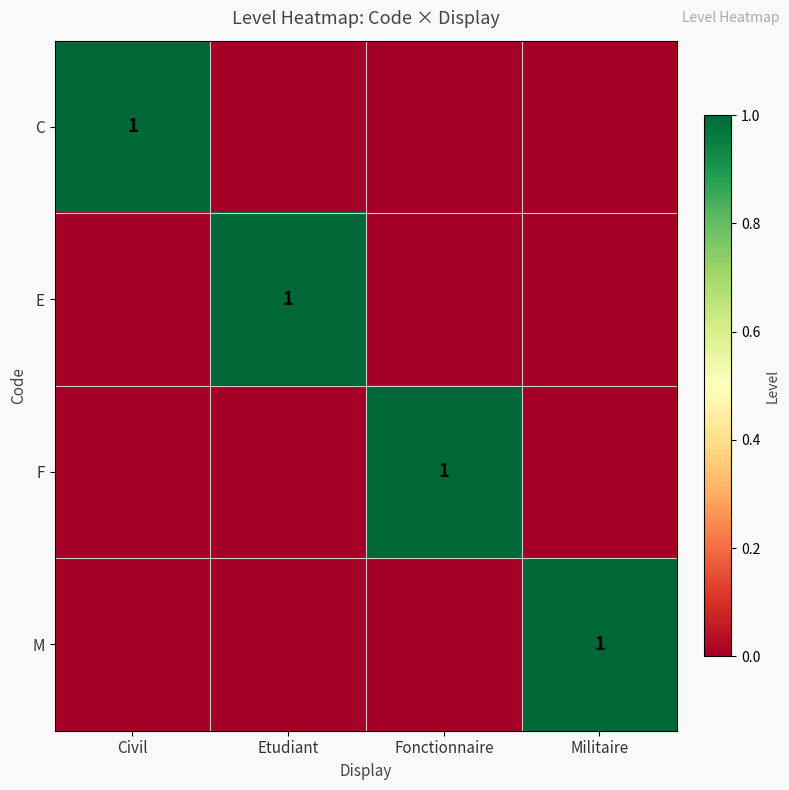

Is it true that C equals 1 at Civil?

True